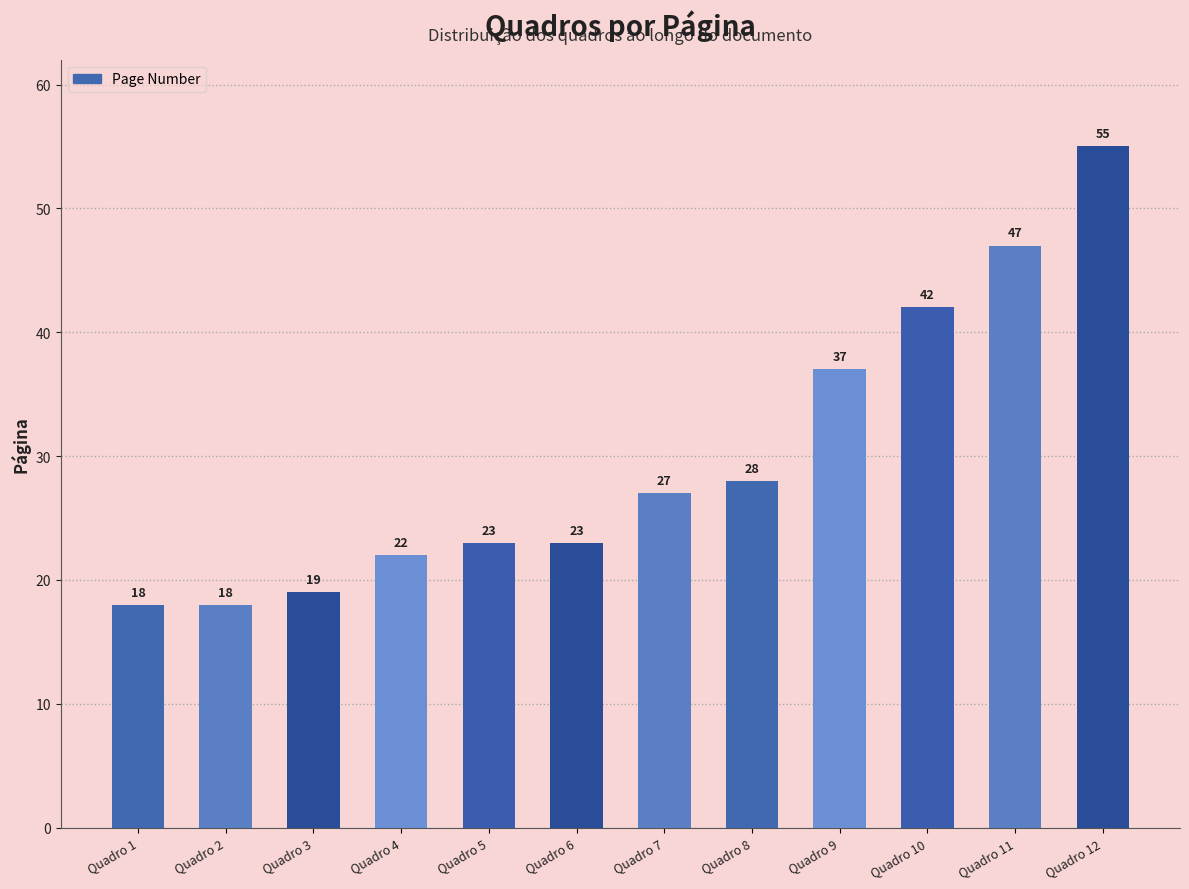

What is the sum of all values?

359